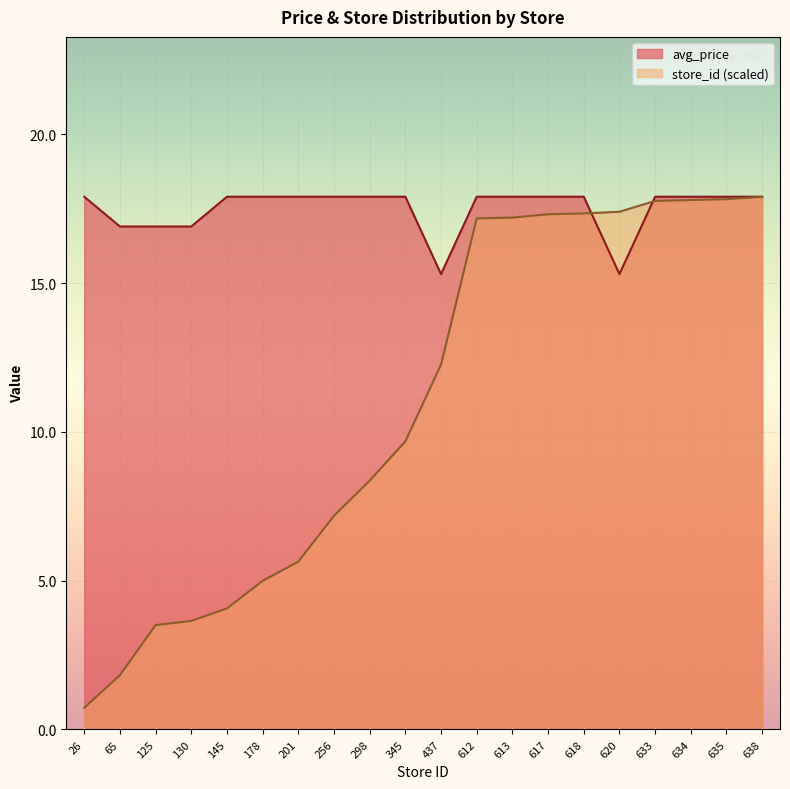

Where do avg_price and store_id first cross each other?

618 and 620